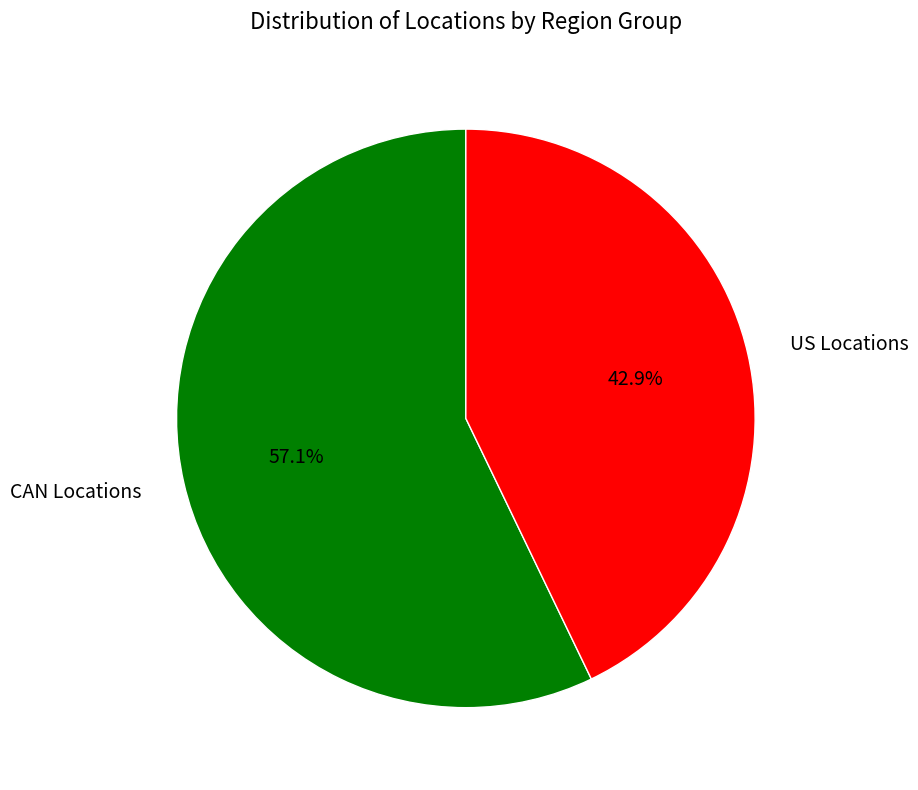

Which category has the biggest portion of the pie?

CAN Locations